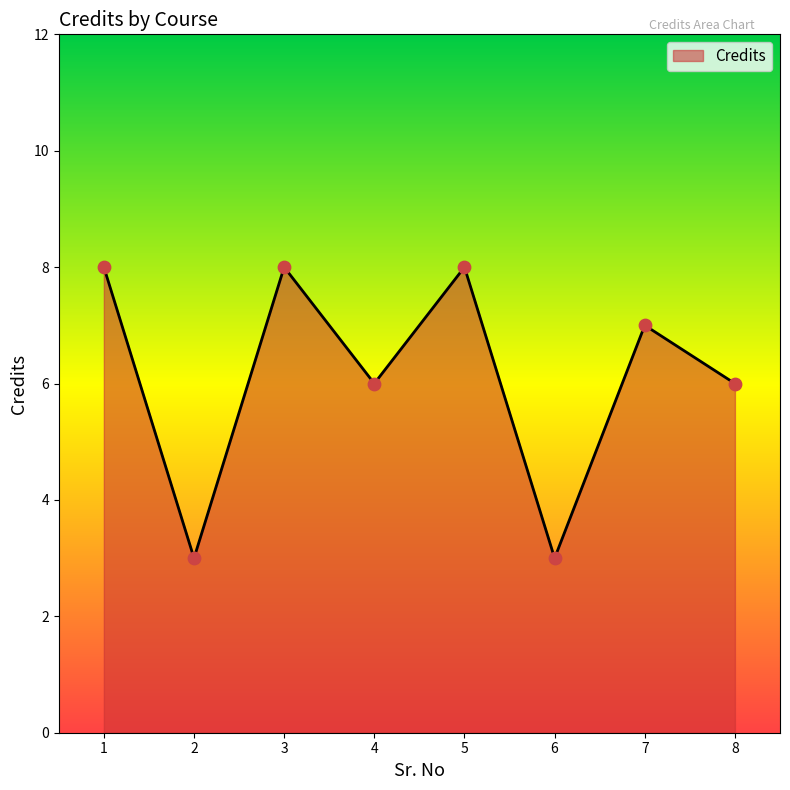

Which has a higher value, 4 or 2?

4